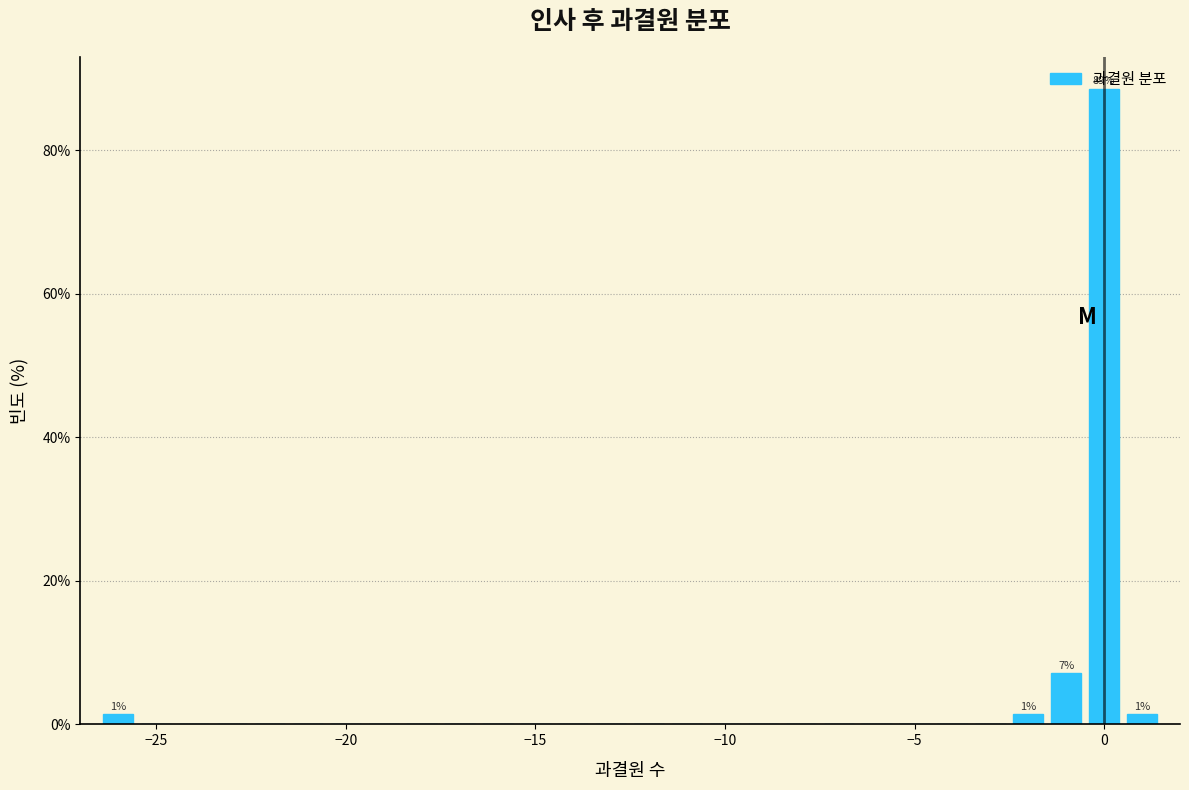

Read against the x-axis, roughly where is the centre of the tallest bar?

0.0